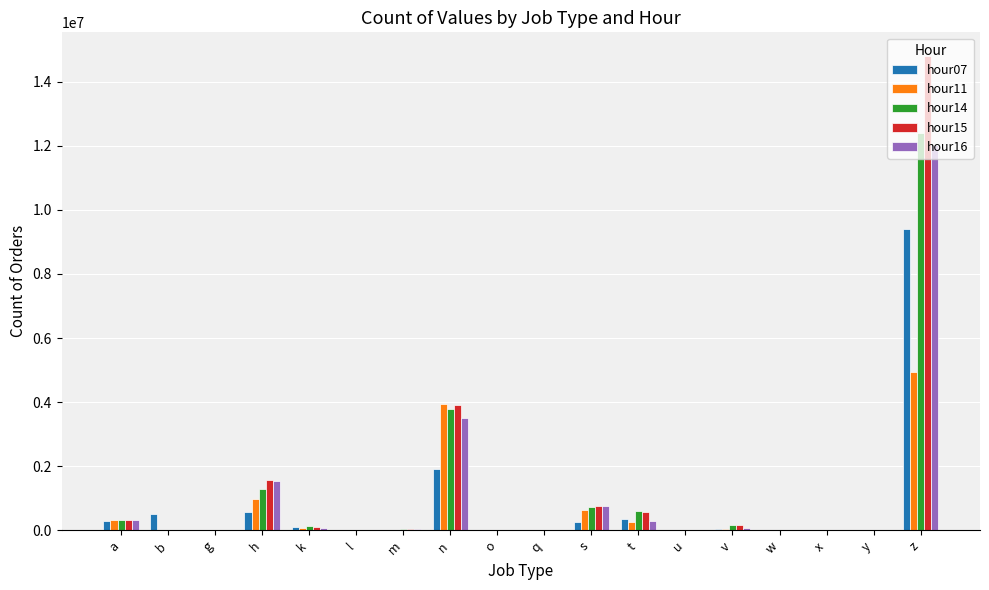

True or false: hour14 has a value of 8038427 at x.

False